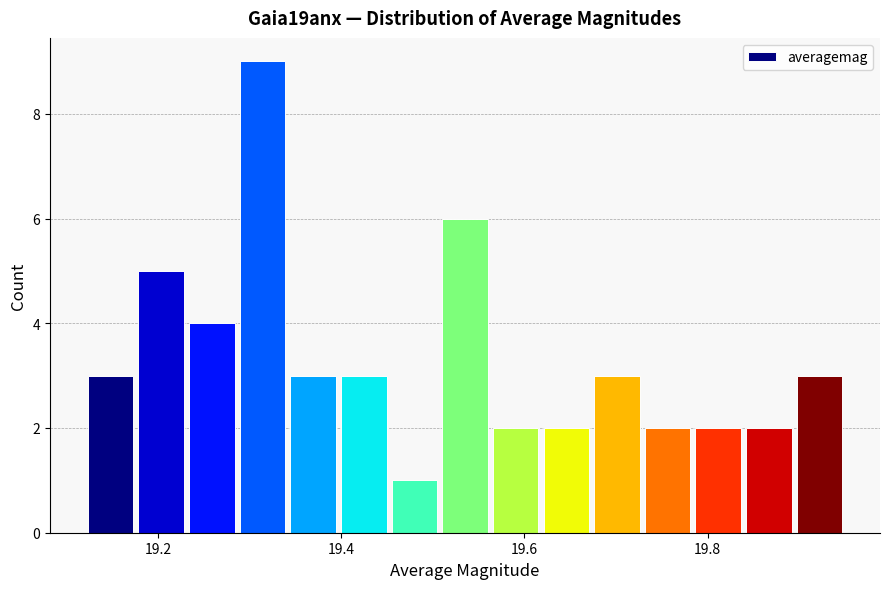

Read against the x-axis, roughly where is the centre of the tallest bar?

19.32